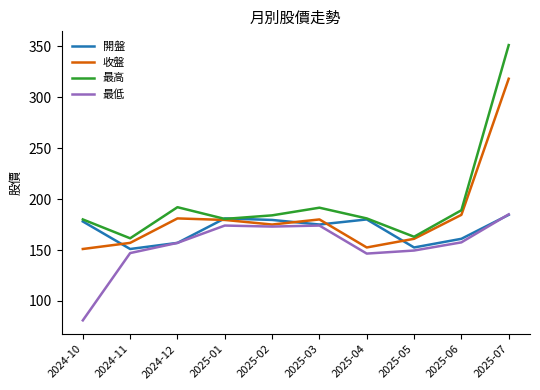

At which label is 收盤 closest to 234?

2025-06